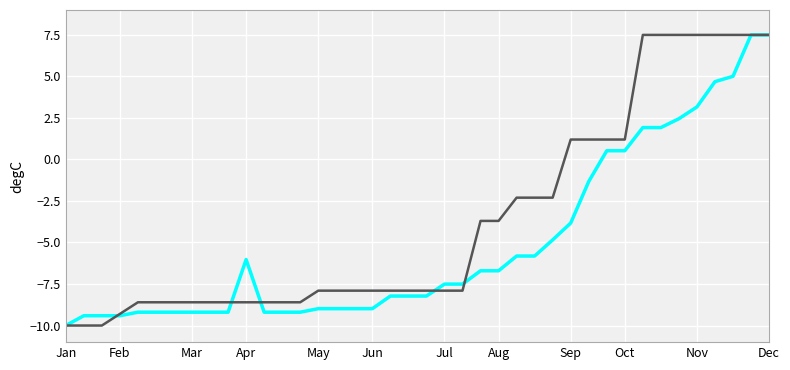

What is the smallest value displayed?

-10.0